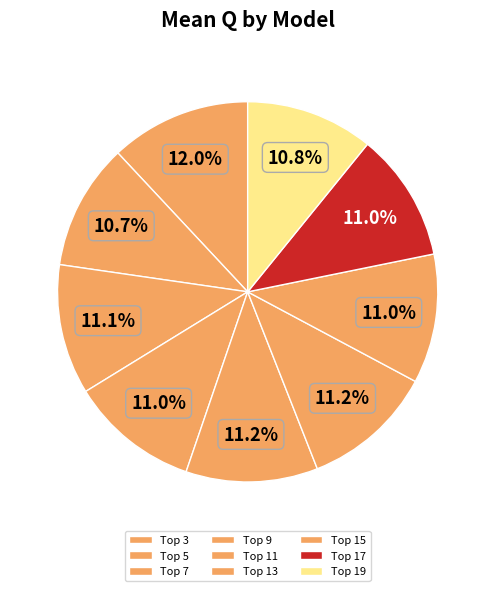

How many slices are in this pie chart?

9